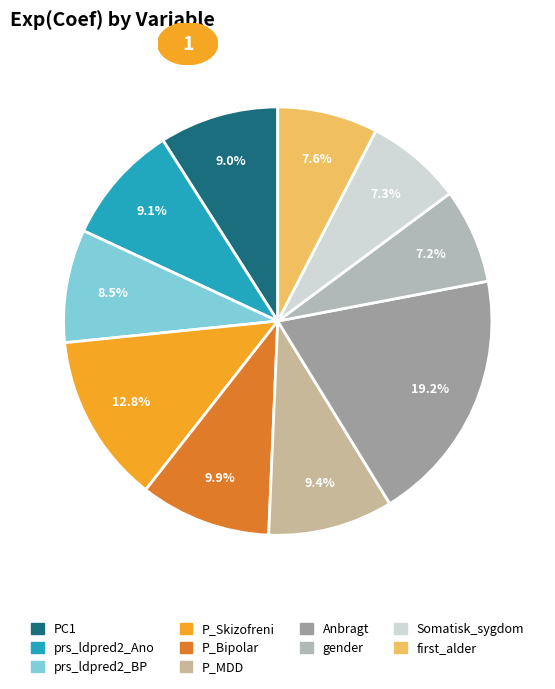

Count the number of slices in the pie.

10